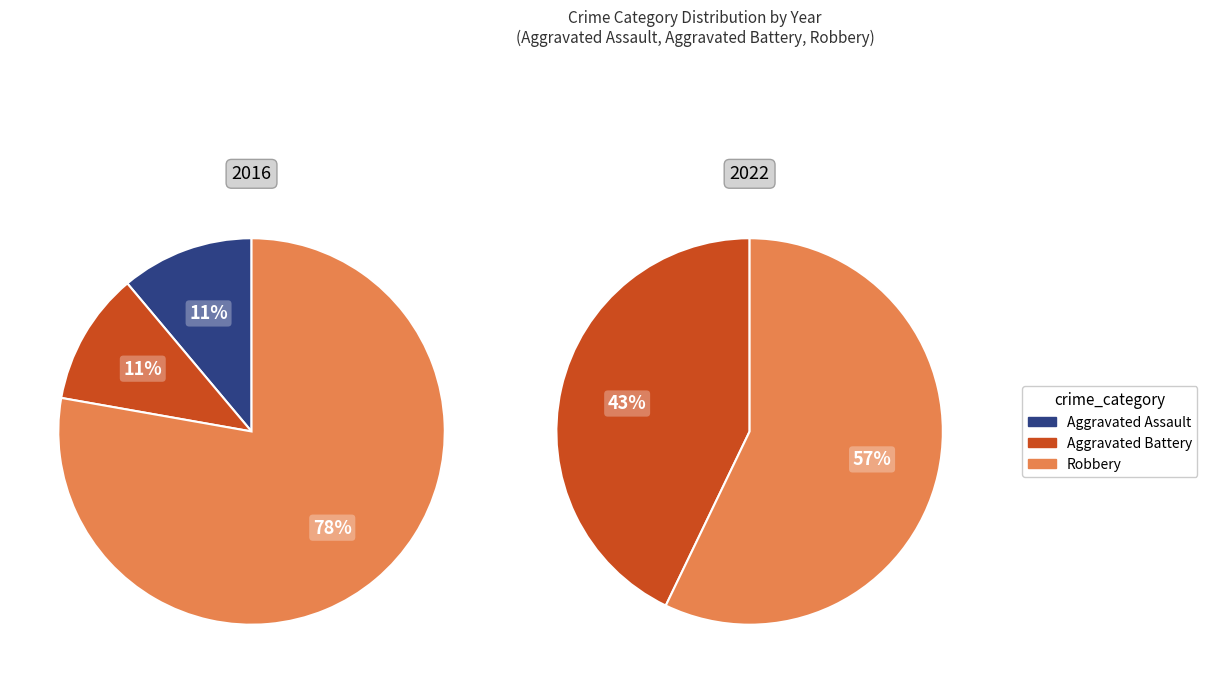

Is Robbery the majority of the pie?

Yes